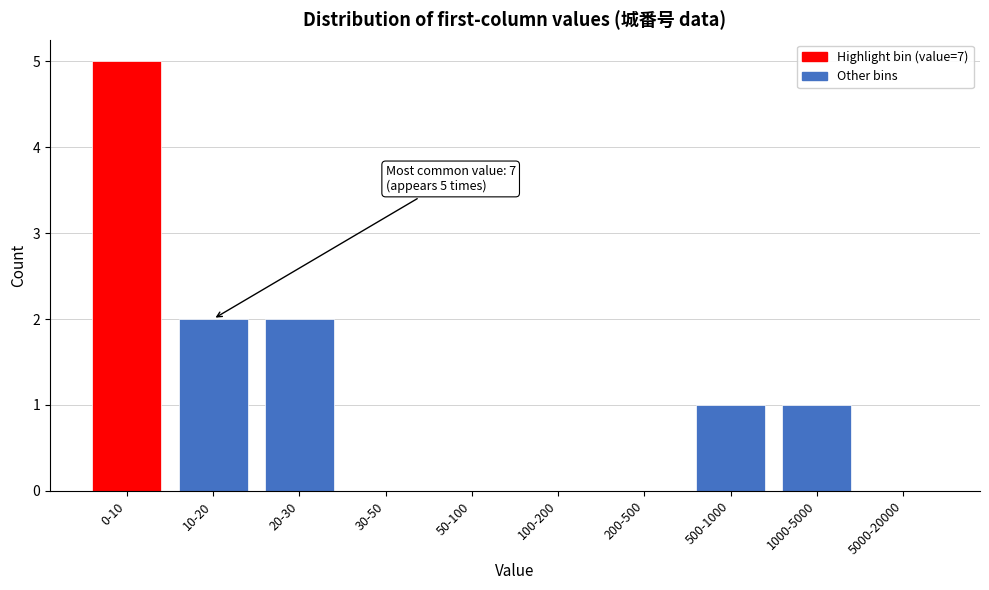

Reading left to right, list all the values displayed in this chart.

0-10=5	10-20=2	20-30=2	30-50=0	50-100=0	100-200=0	200-500=0	500-1000=1	1000-5000=1	5000-20000=0